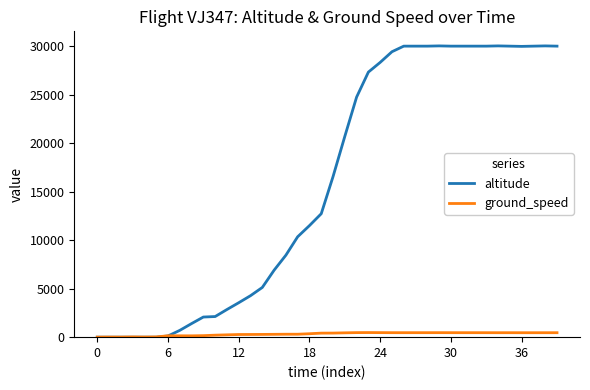

What is the maximum value shown in the chart?

30025